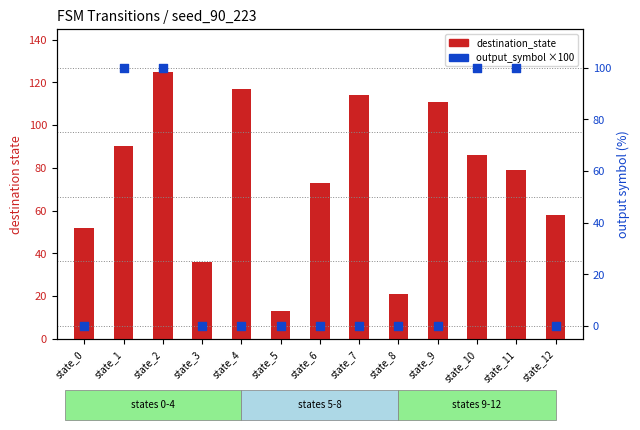

Is the value of destination_state at state_0 greater than the value of output_symbol ×100 at state_6?

Yes